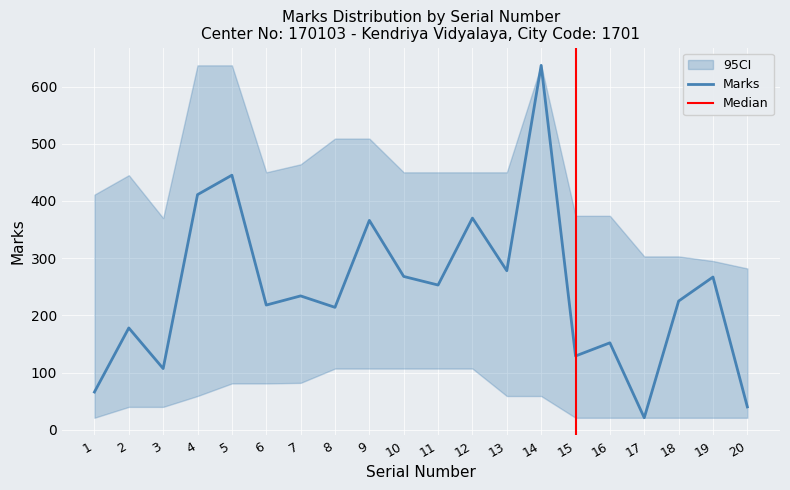

What is the difference between the maximum and second lowest values?

597